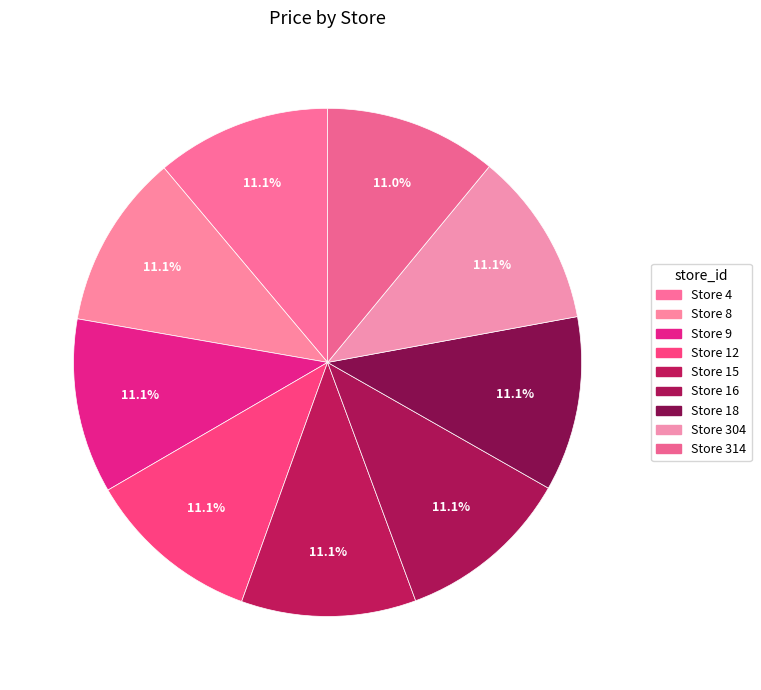

Rank the categories by value from highest to lowest.

4, 8, 9, 12, 15, 16, 18, 304, 314